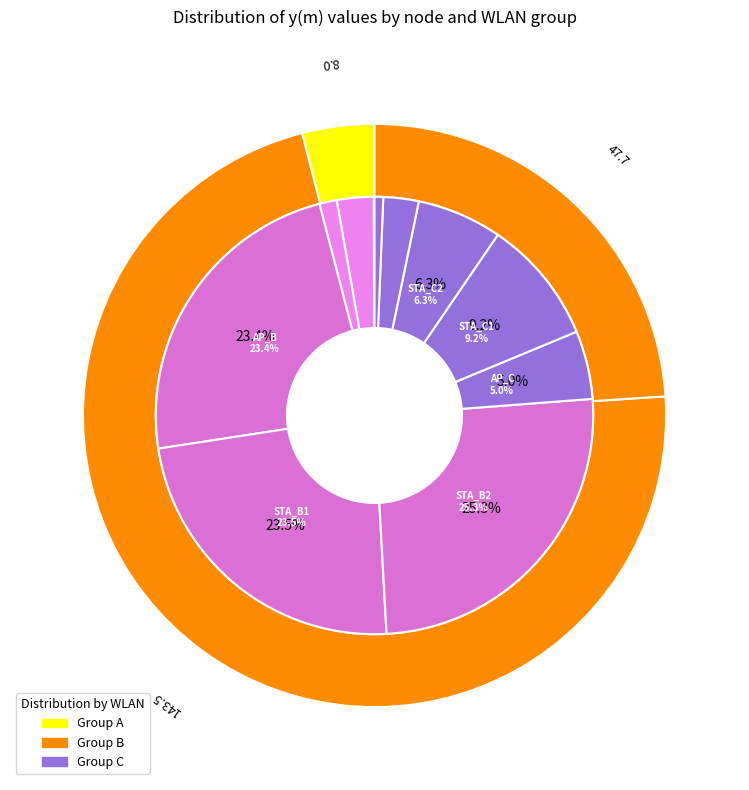

Is it true that STA_B2 is 25% of the pie?

True